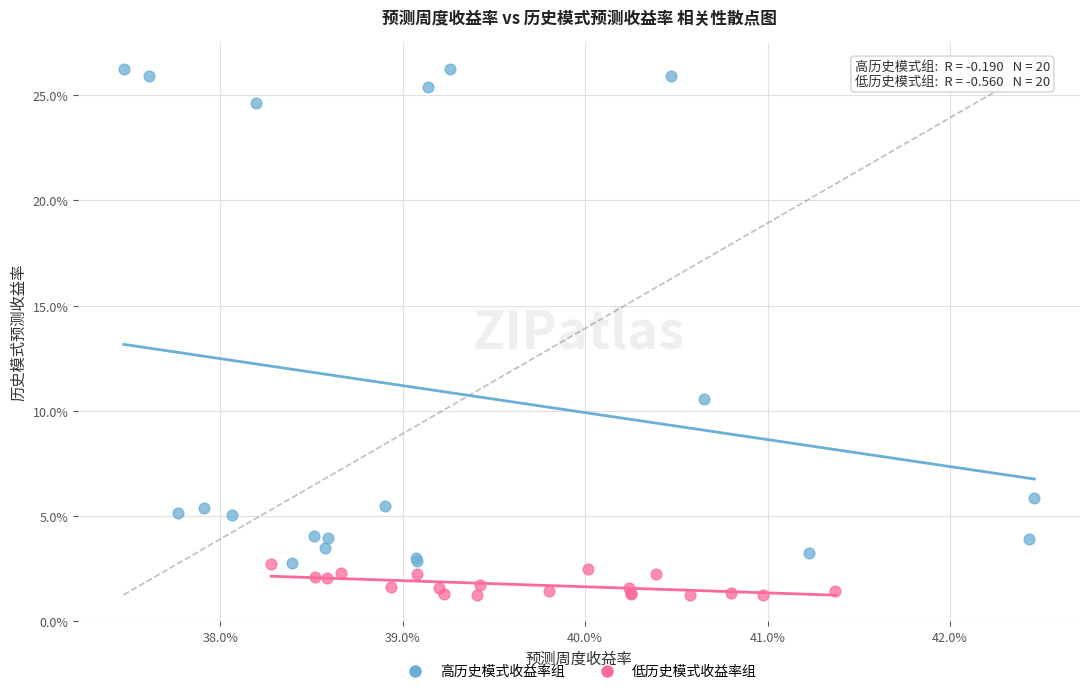

Which series has the largest Y range (max minus min)?

高历史模式收益率组